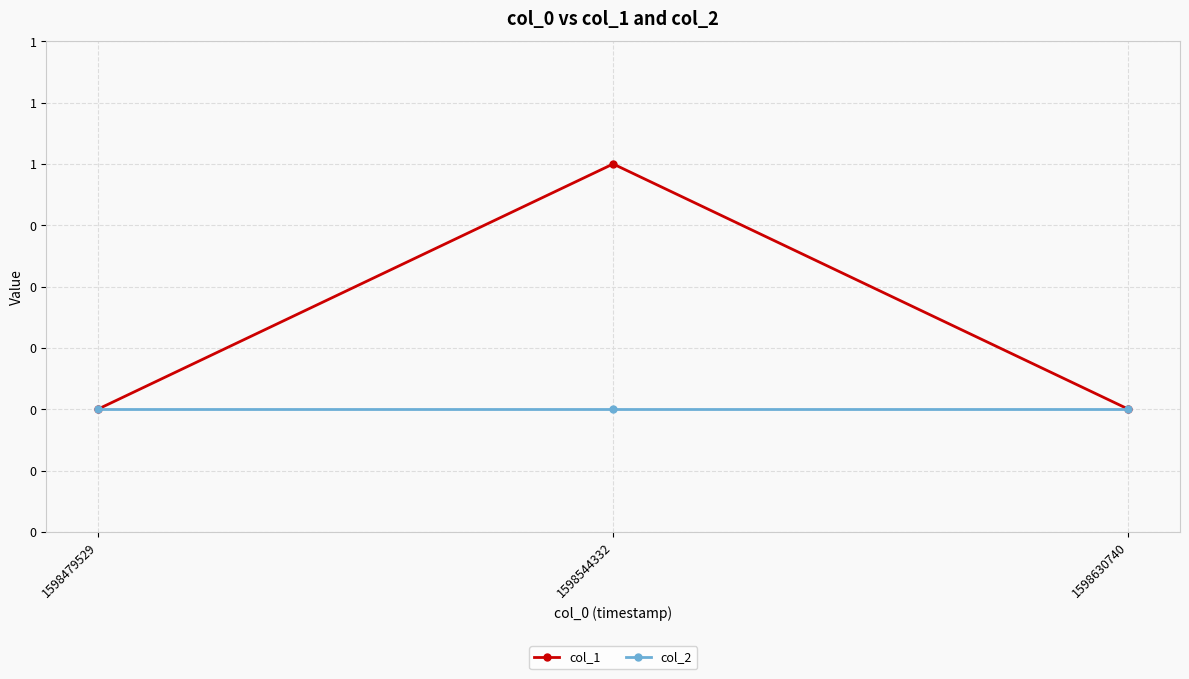

Which series has the widest spread of values?

col_1